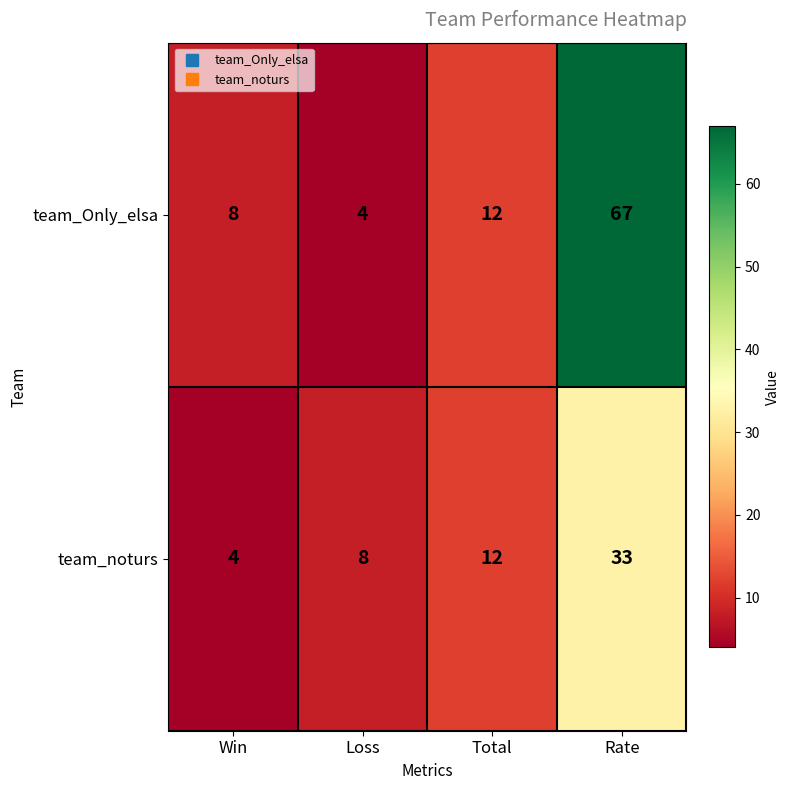

Which series changed the most between Total and Rate?

team_Only_elsa